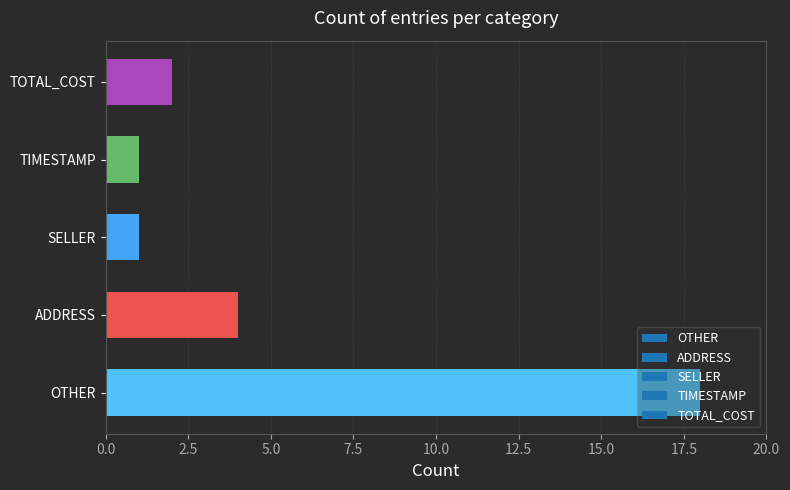

Does the chart contain any negative values?

No